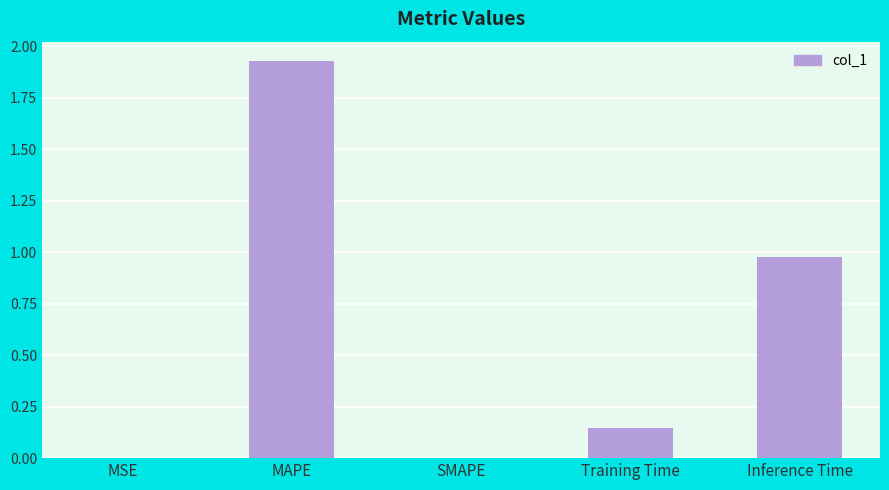

Between MSE and Inference Time, which is larger?

Inference Time